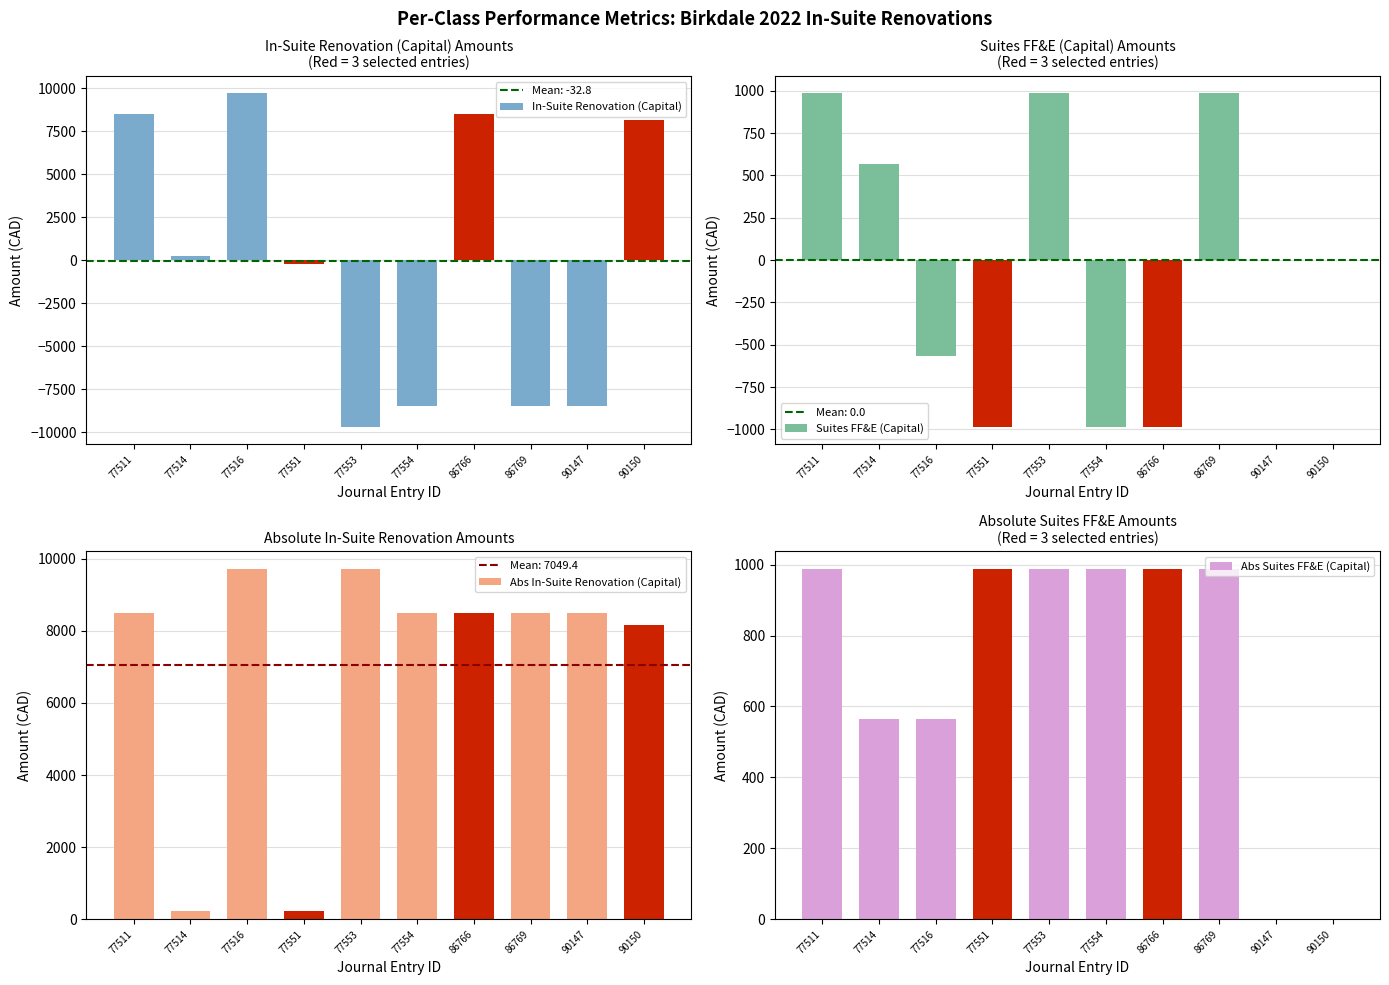

What is the difference between the Suites FF&E (Capital) values at 77514 and 77554?

565.0